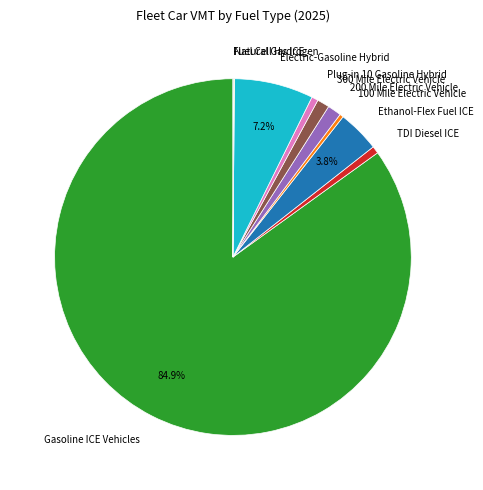

Which category has the biggest portion of the pie?

Gasoline ICE Vehicles